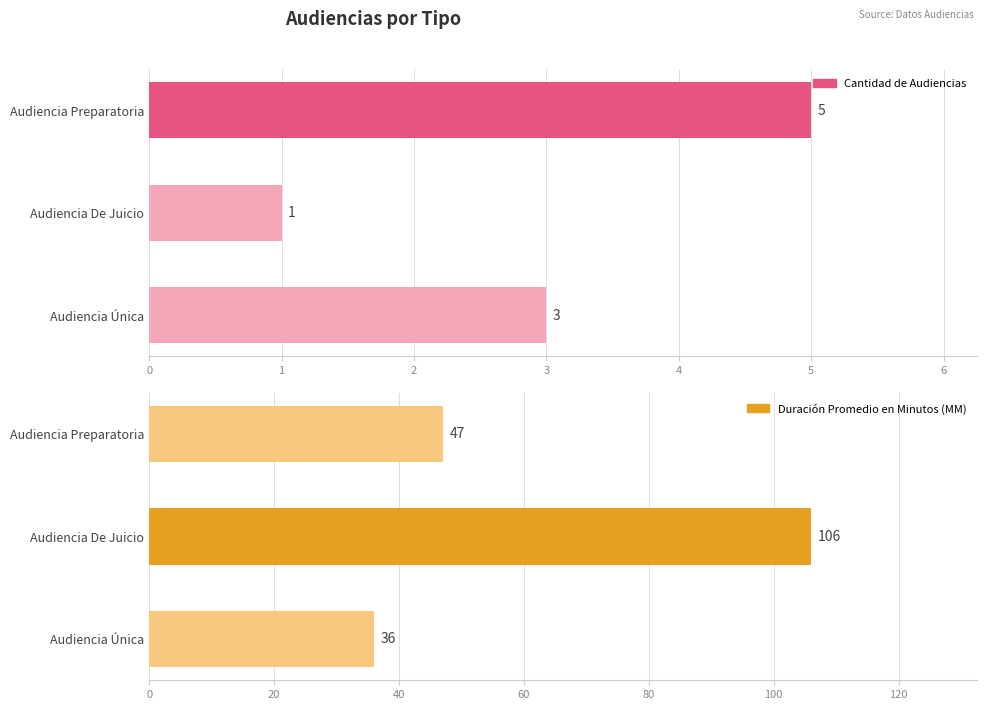

What are all the series names shown in the legend?

Cantidad de Audiencias, Duración Promedio en Minutos (MM)